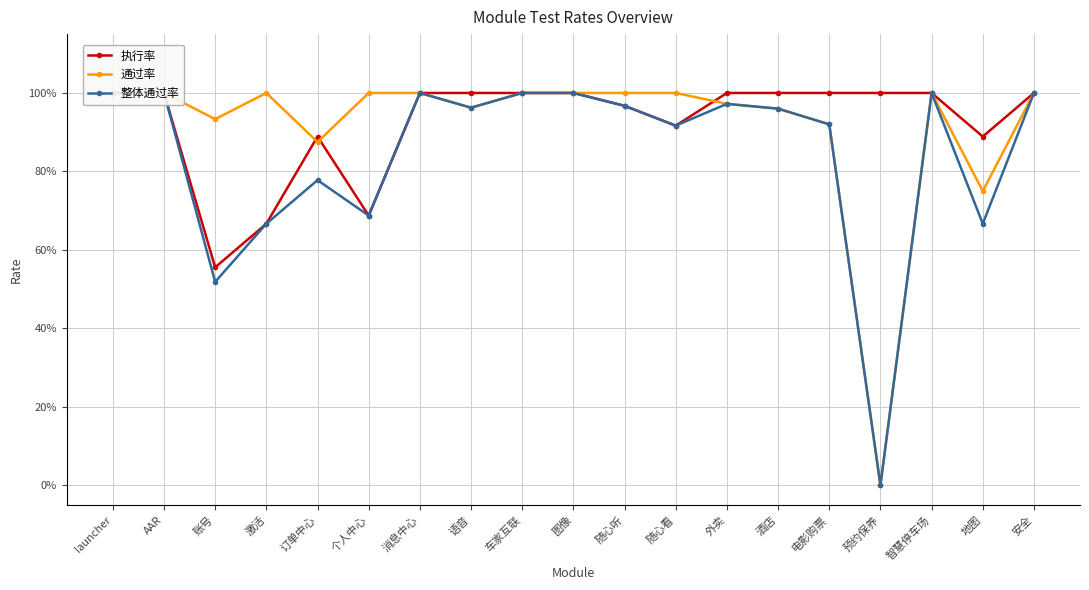

Between AAR and 酒店, which is larger?

AAR